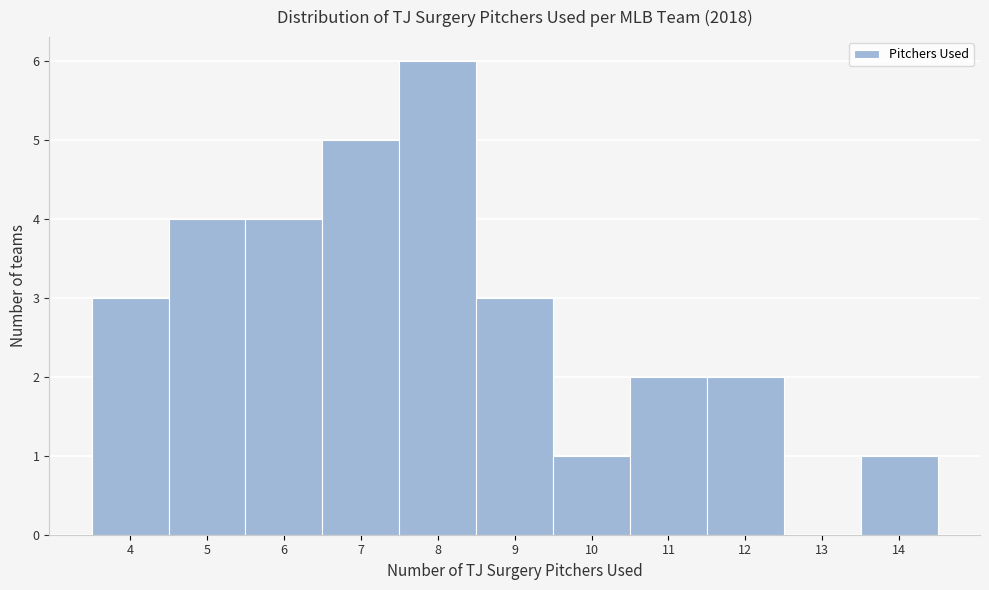

Reading left to right, transcribe this chart: for each bar, give the range it covers on the x-axis and its height. The values are not printed on the chart, so give them approximately, as read against the axis.

3.5 to 4.5: 3
4.5 to 5.5: 4
5.5 to 6.5: 4
6.5 to 7.5: 5
7.5 to 8.5: 6
8.5 to 9.5: 3
9.5 to 10.5: 1
10.5 to 11.5: 2
11.5 to 12.5: 2
12.5 to 13.5: 0
13.5 to 14.5: 1